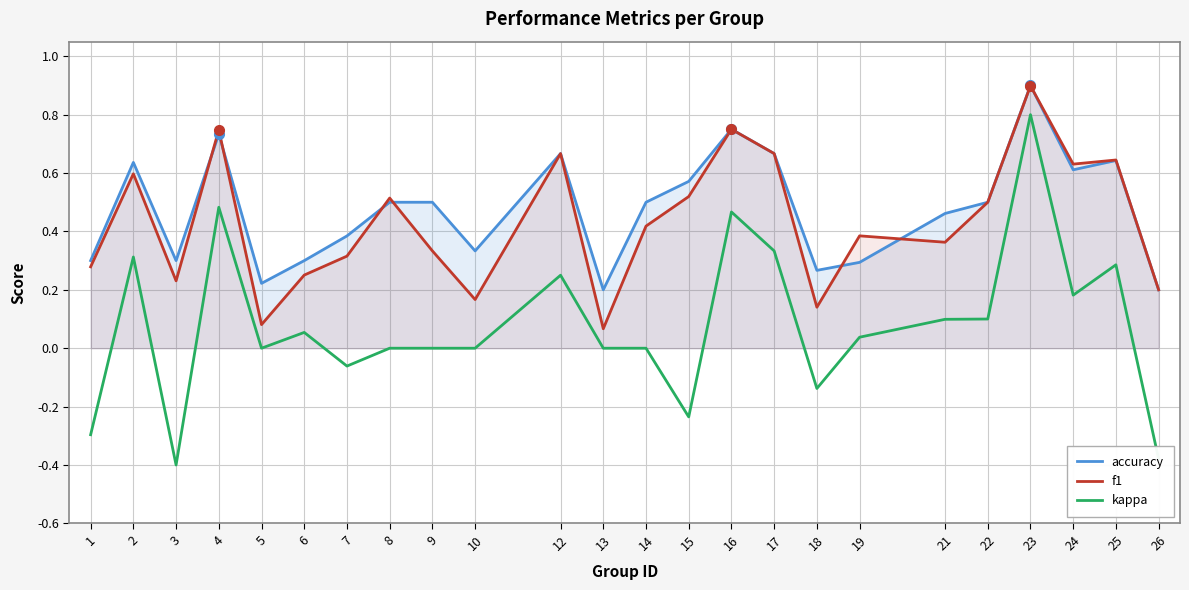

Reading left to right, extract all data points from this chart.

accuracy: 1=0.3	2=0.6	3=0.3	4=0.7	5=0.2	6=0.3	7=0.4	8=0.5	9=0.5	10=0.3	12=0.7	13=0.2	14=0.5	15=0.6	16=0.8	17=0.7	18=0.3	19=0.3	21=0.5	22=0.5	23=0.9	24=0.6	25=0.6	26=0.2
f1: 1=0.3	2=0.6	3=0.2	4=0.7	5=0.1	6=0.3	7=0.3	8=0.5	9=0.3	10=0.2	12=0.7	13=0.1	14=0.4	15=0.5	16=0.8	17=0.7	18=0.1	19=0.4	21=0.4	22=0.5	23=0.9	24=0.6	25=0.6	26=0.2
kappa: 1=-0.3	2=0.3	3=-0.4	4=0.5	5=0.0	6=0.1	7=-0.1	8=0.0	9=0.0	10=0.0	12=0.2	13=0.0	14=0.0	15=-0.2	16=0.5	17=0.3	18=-0.1	19=0.0	21=0.1	22=0.1	23=0.8	24=0.2	25=0.3	26=-0.4